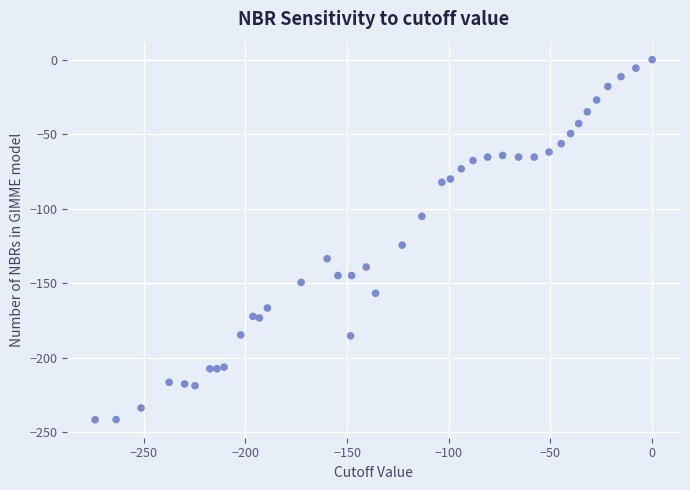

What is the range of X values (max minus min)?

273.9